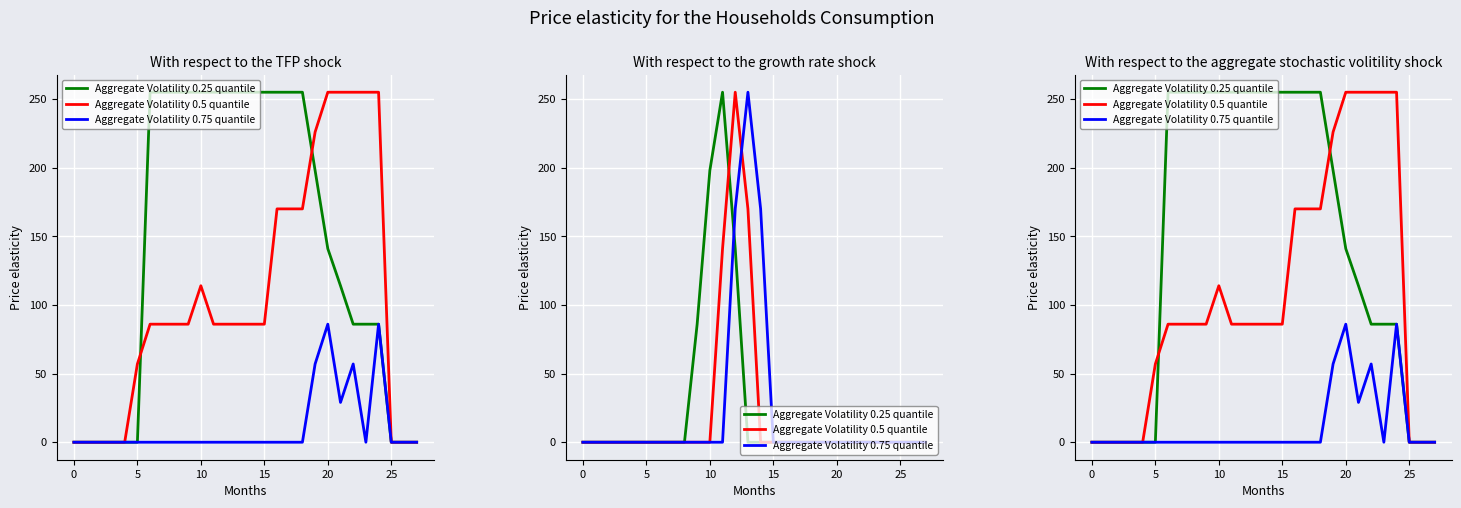

Is it true that Aggregate Volatility 0.75 quantile equals 0 at 26?

True